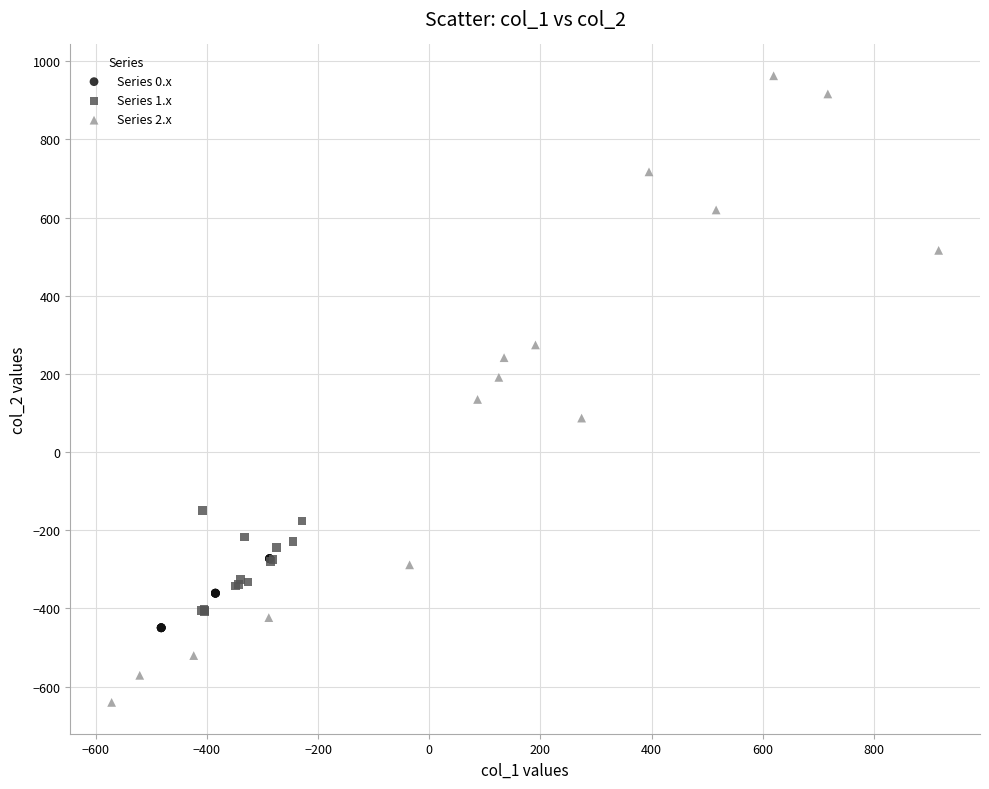

Which series contains the lowest Y value?

Series 2.x